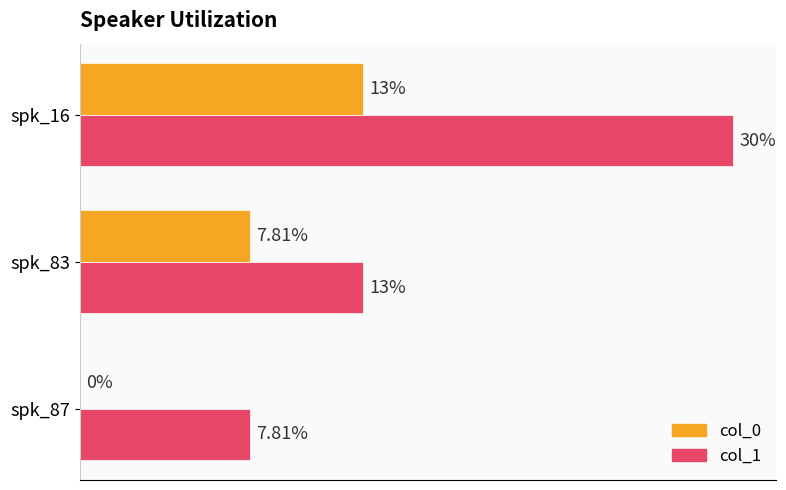

At which category is the sum across all series the highest?

spk_16